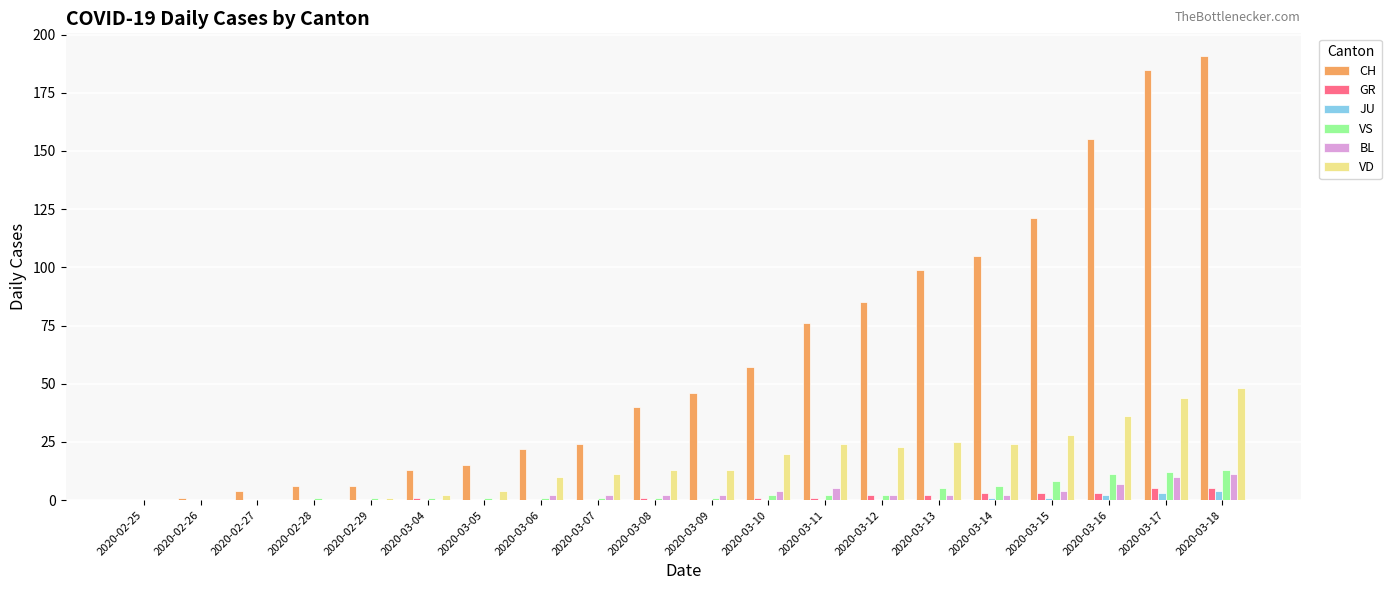

How many groups of bars are there?

20